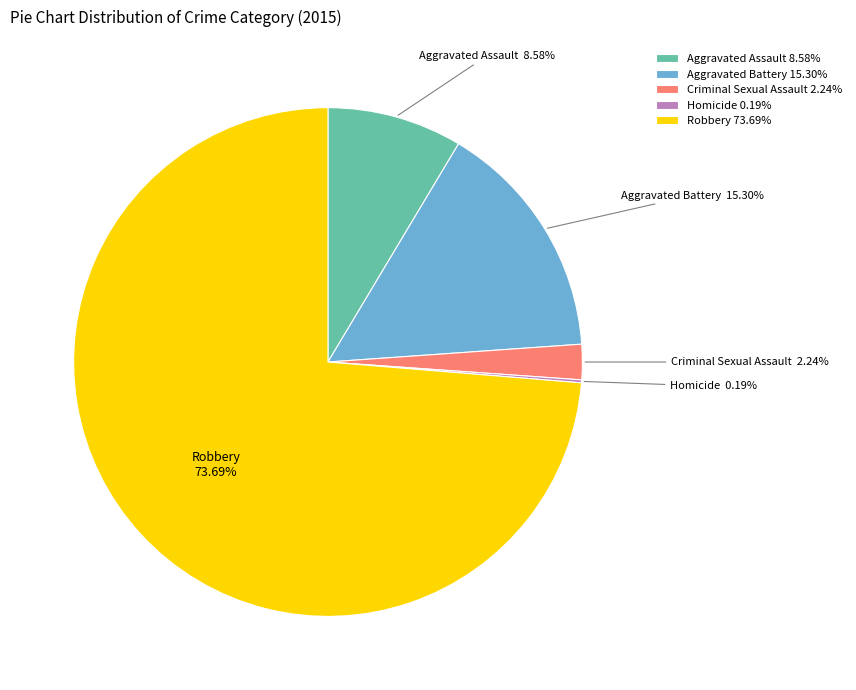

Is there a majority slice in this chart?

Yes